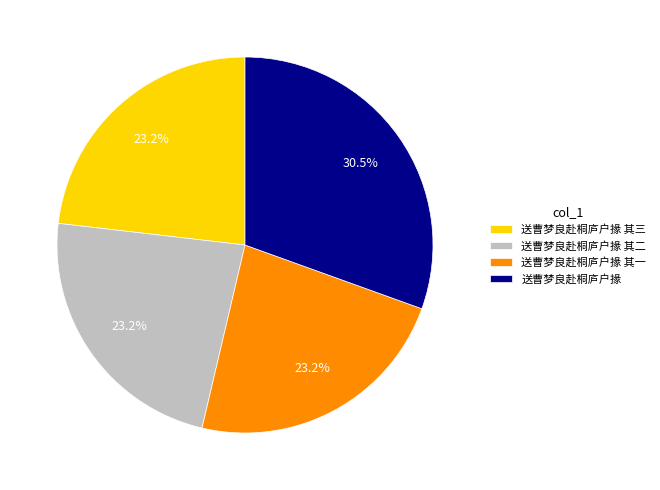

The 送曹梦良赴桐庐户掾 其二 slice represents 23% of the pie. True or false?

True